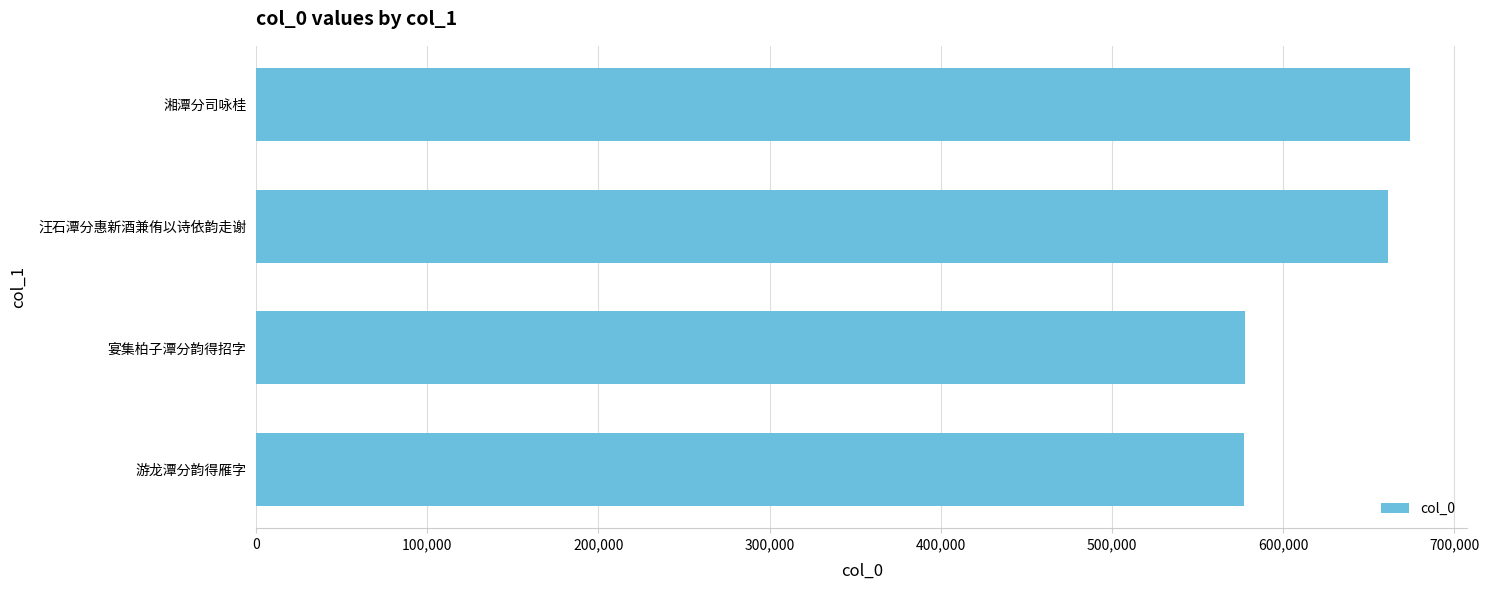

At which label is the value closest to 625490?

汪石潭分惠新酒兼侑以诗依韵走谢